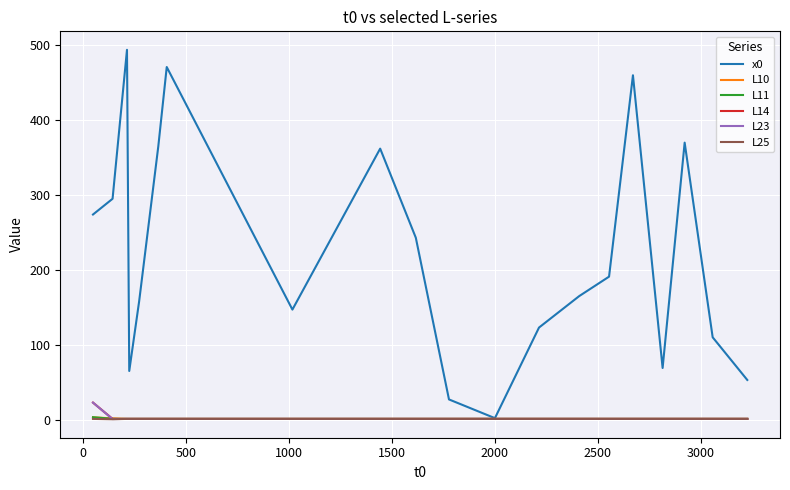

Does the chart display data point markers on the line(s)?

No